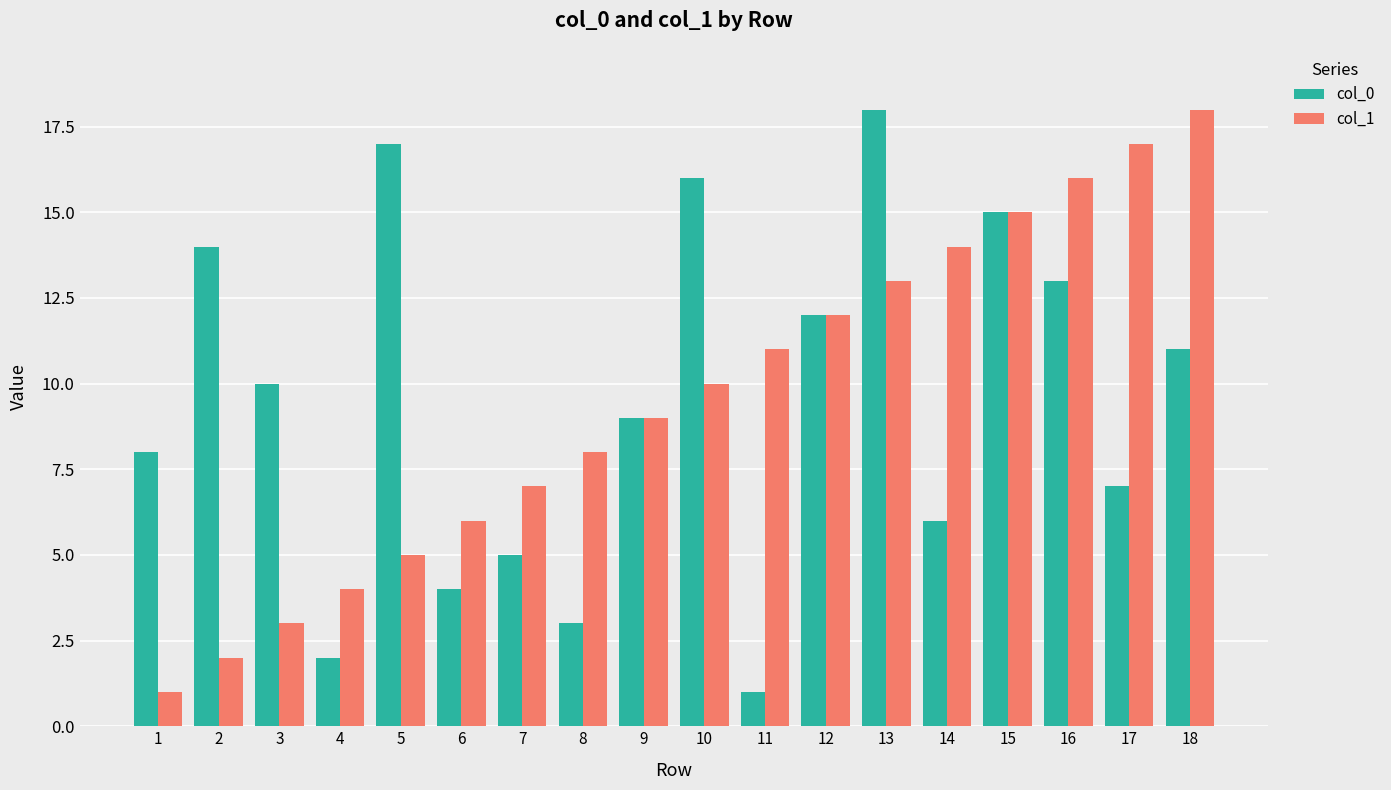

Is it true that col_0 equals 18 at 13?

True